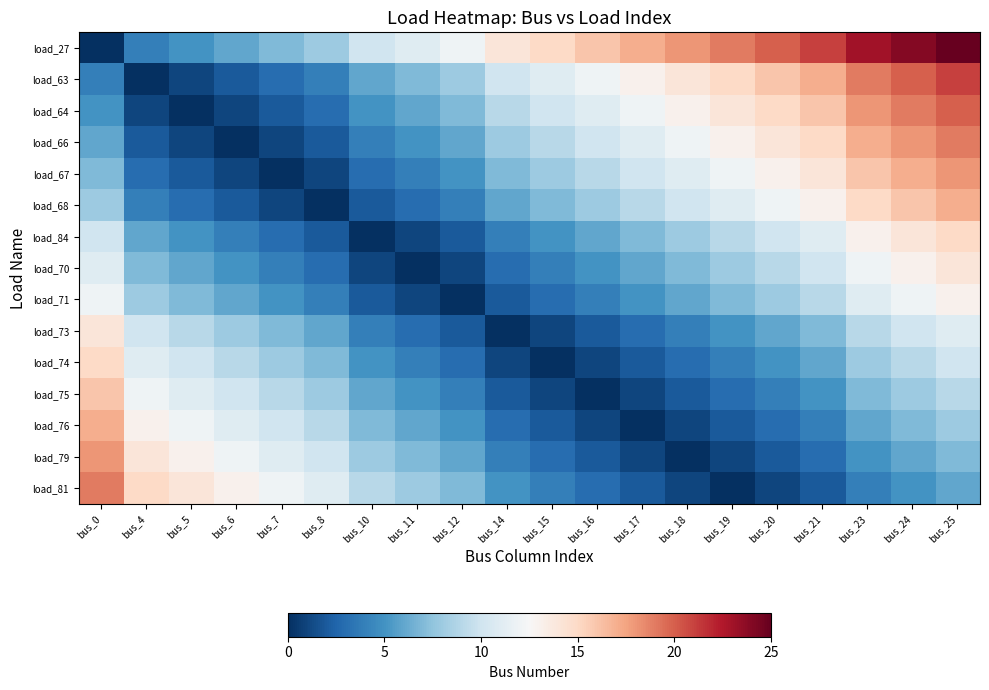

What is the difference between the load_79 values at bus_8 and bus_17?

9